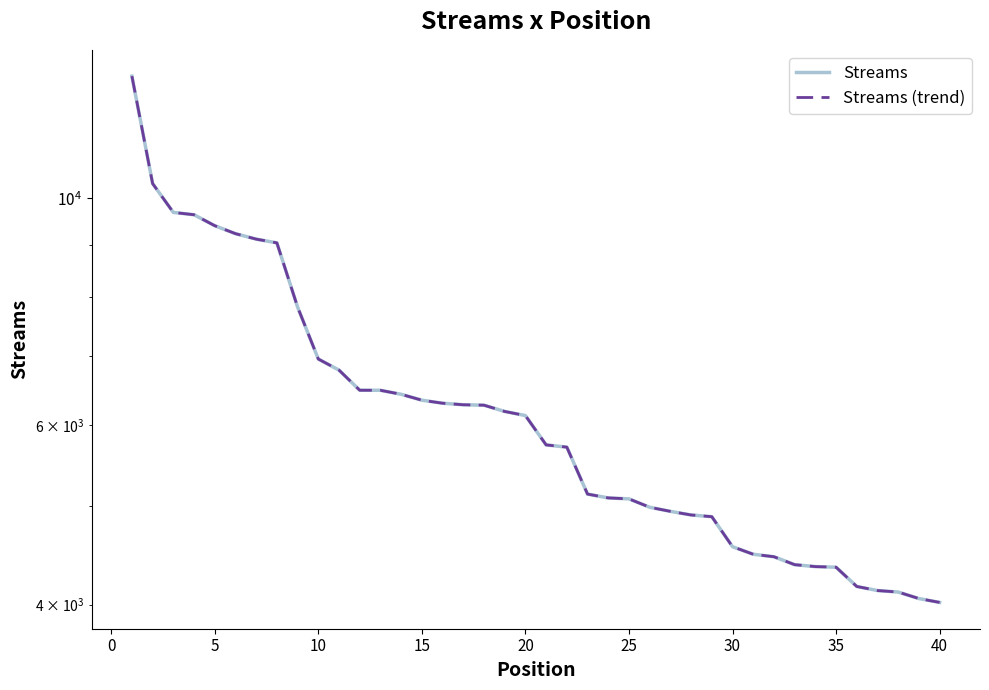

Is this an area chart (filled region under the line)?

No